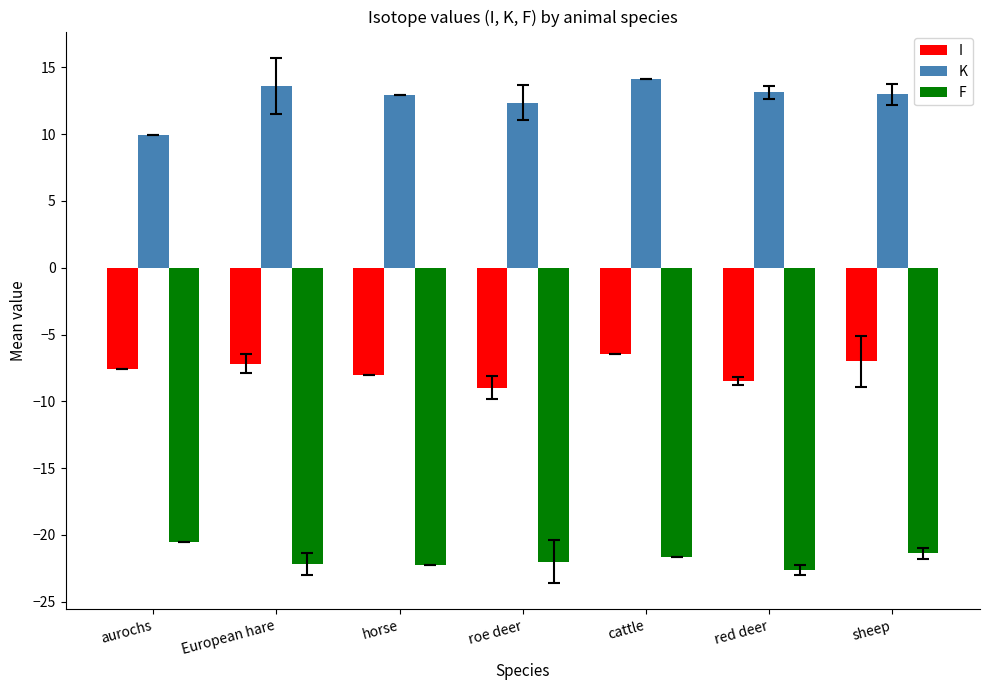

What is the lowest value of the K series?

9.9